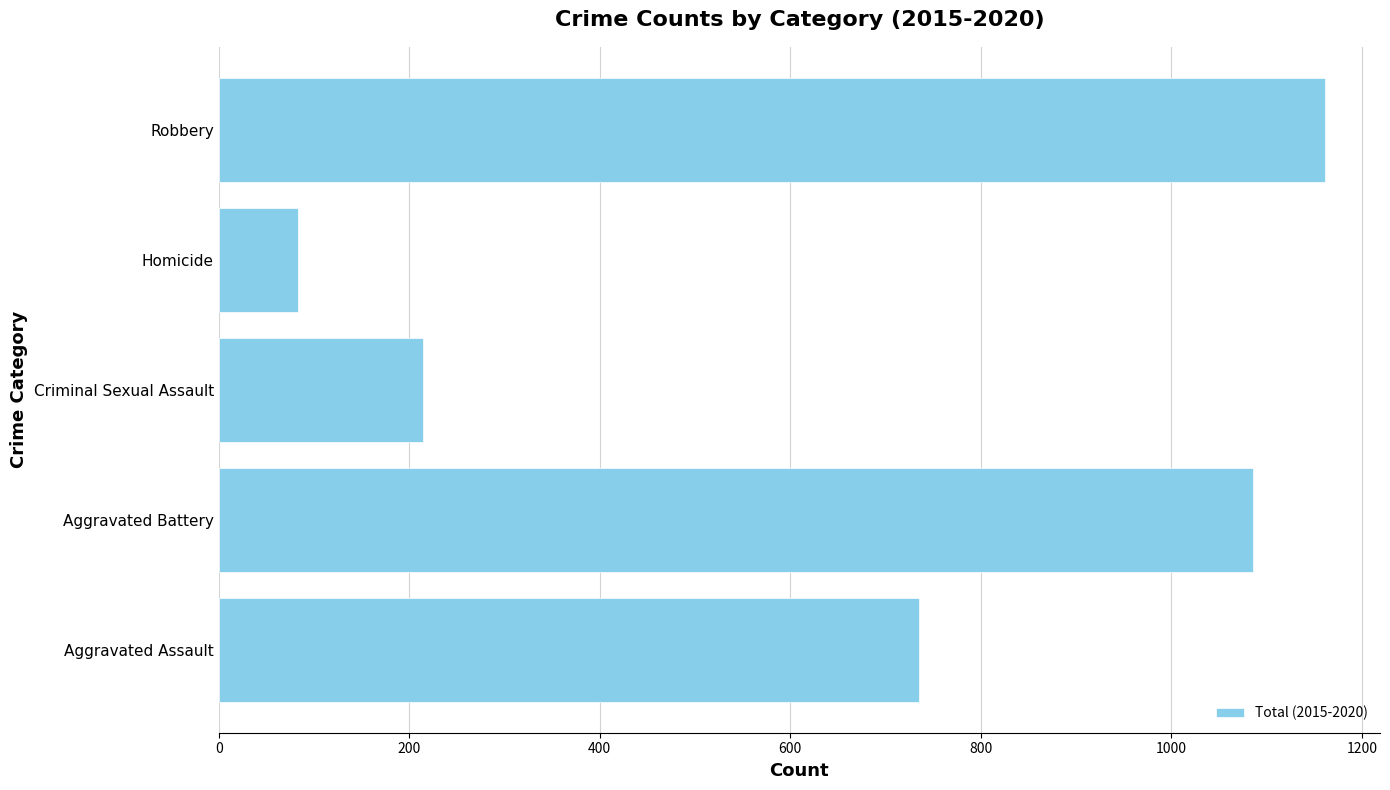

Which category has the highest value across all series?

Robbery